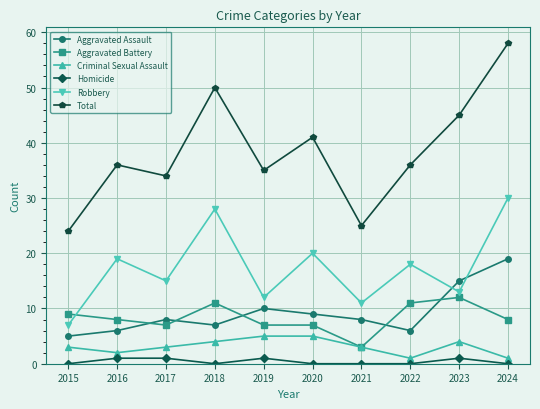

At which label is Total closest to 41?

2020